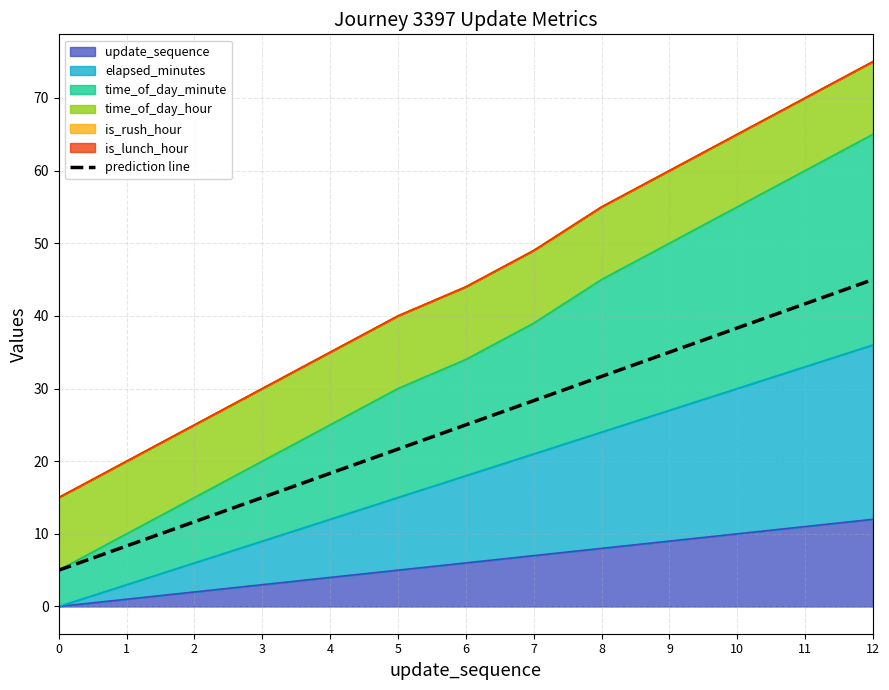

What is the difference between the values at 6 and 12?

20.0